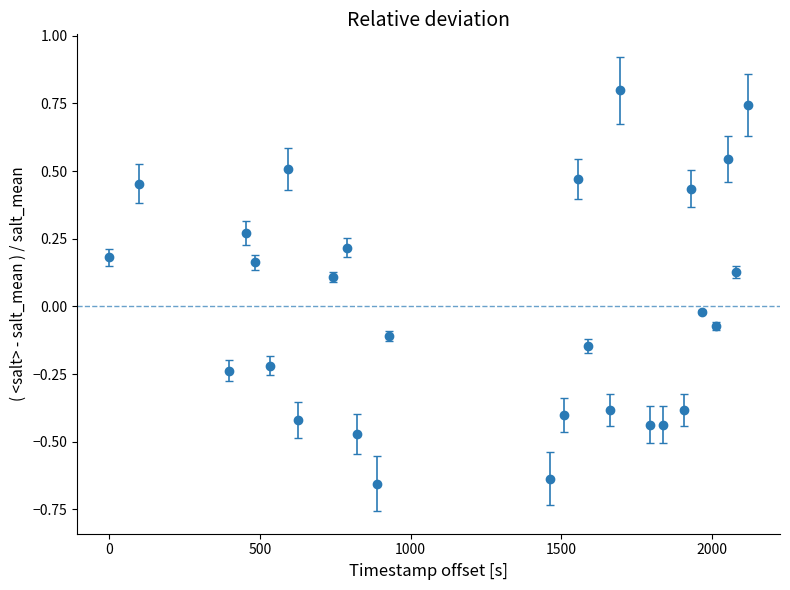

What is the greatest value displayed?

0.8